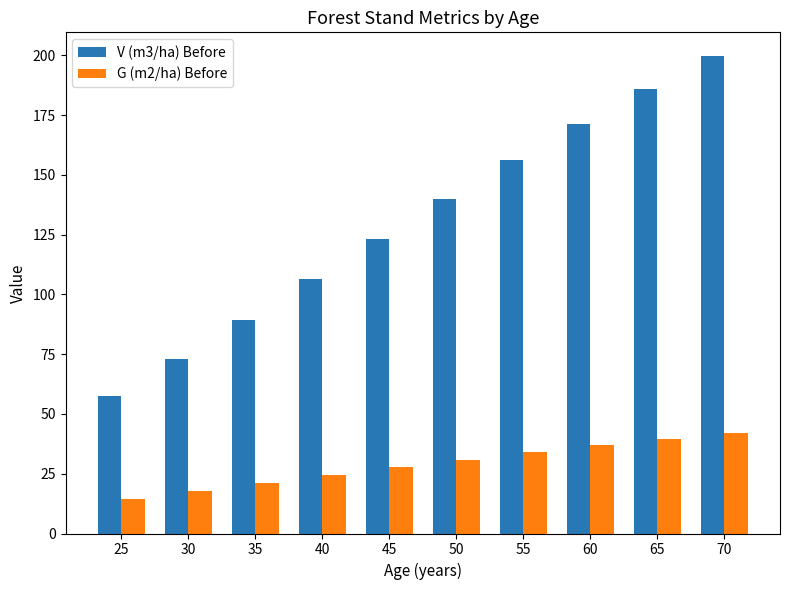

Where does the V (m3/ha) Before series first go above 140?

50